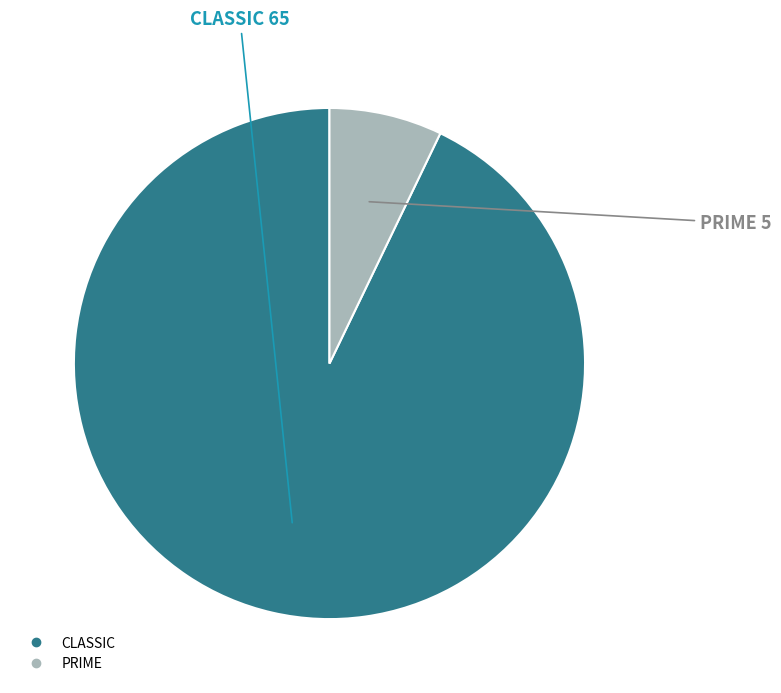

Which category has the smallest portion of the pie?

PRIME